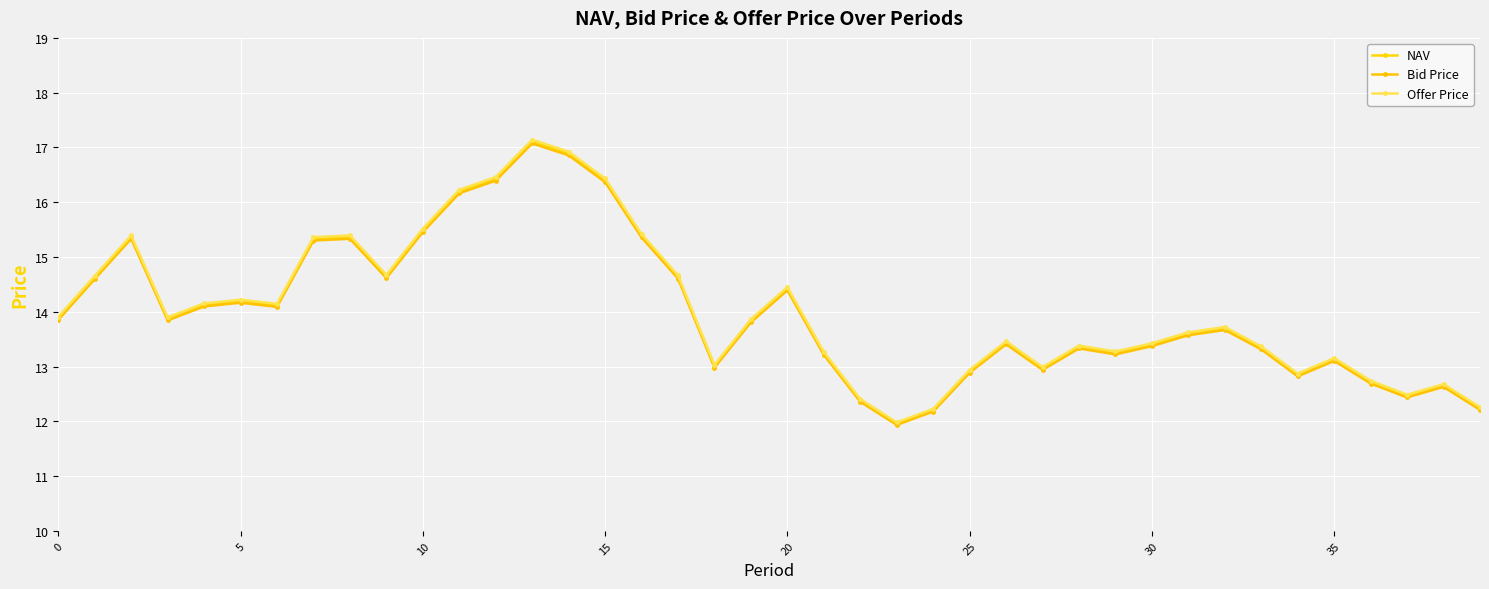

Which series has the largest range (max minus min)?

Offer Price